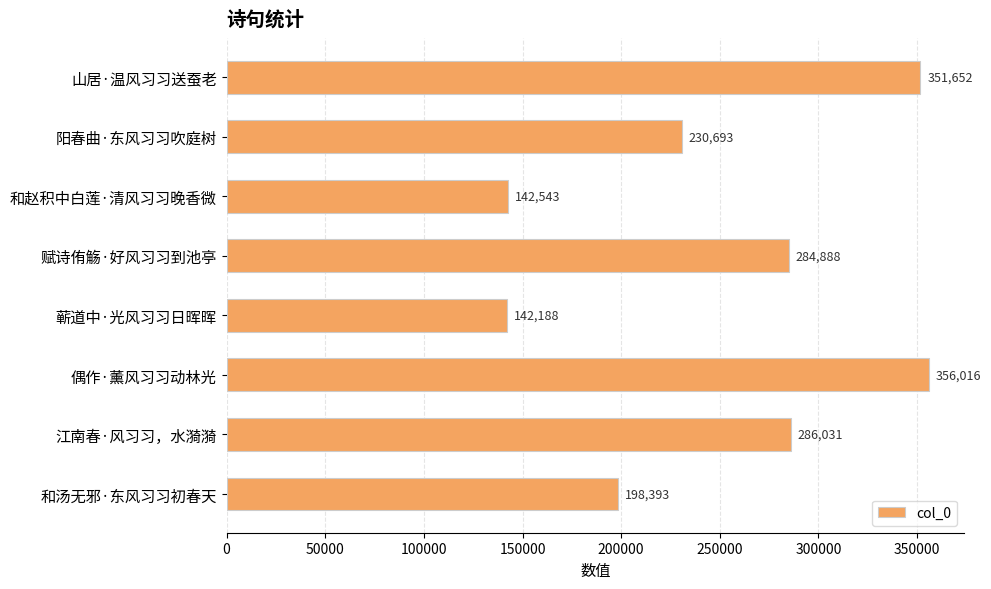

How many values are below 284888?

4